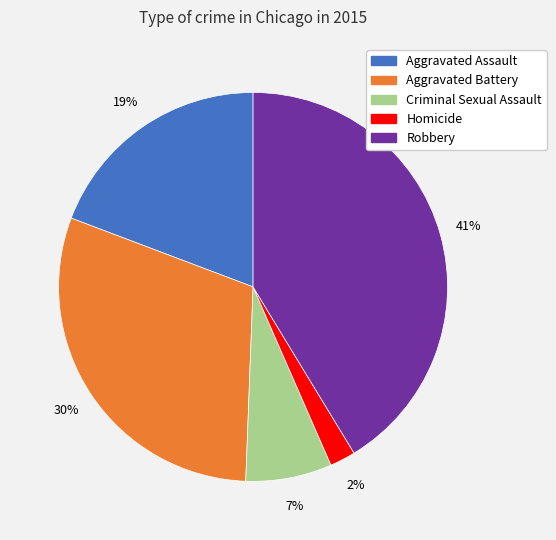

To the nearest percent, what percentage of the pie is Robbery?

41%